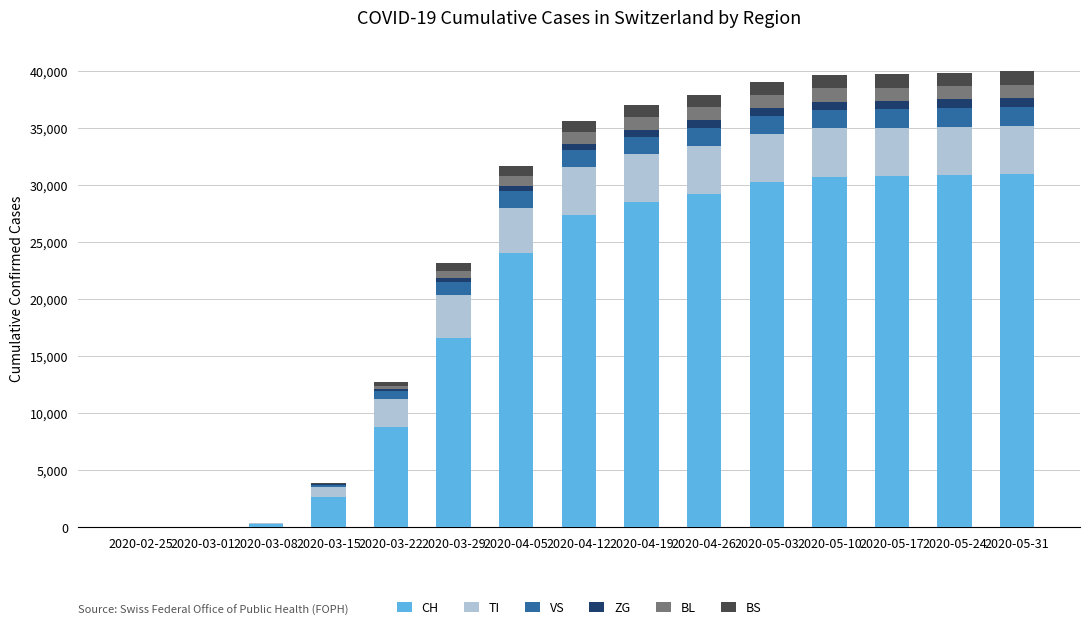

What is the highest value of the CH series?

31003